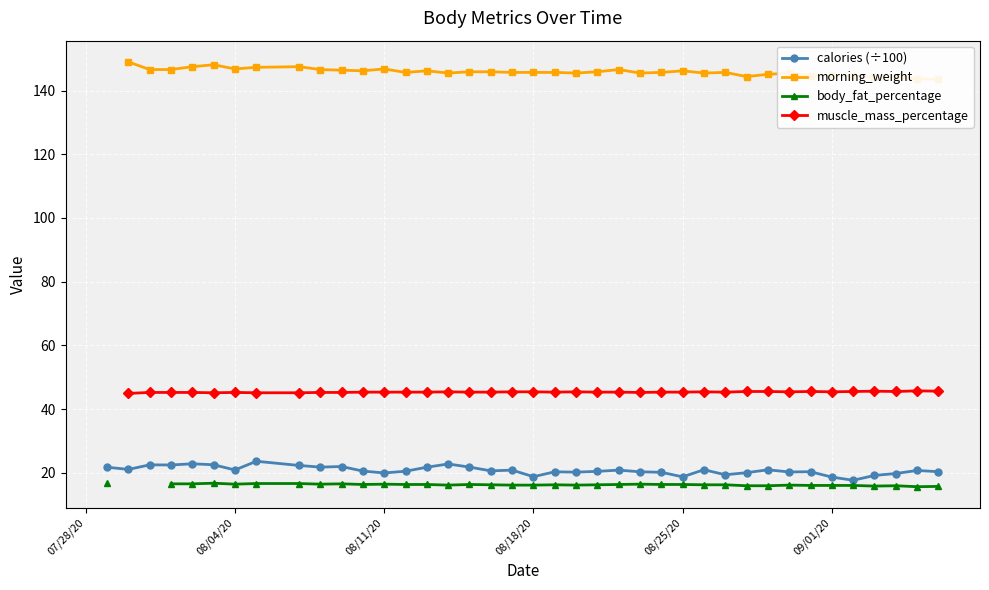

What is the lowest value of the calories (÷100) series?

17.6